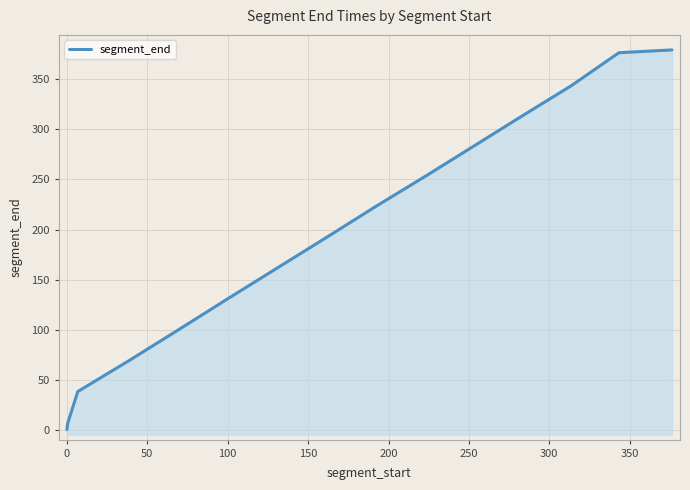

What is the smallest value displayed?

0.5